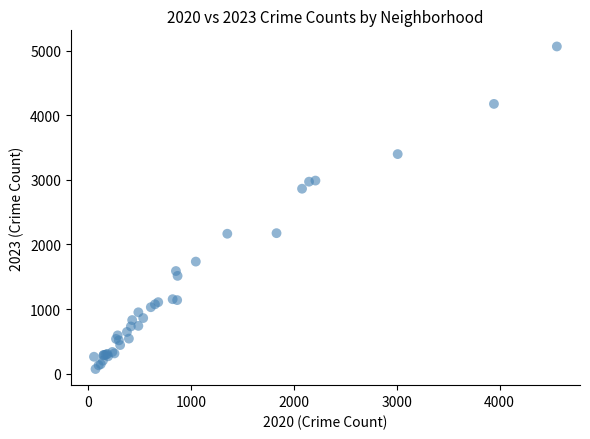

What Y value in the scatter plot is closest to 2567?

2862